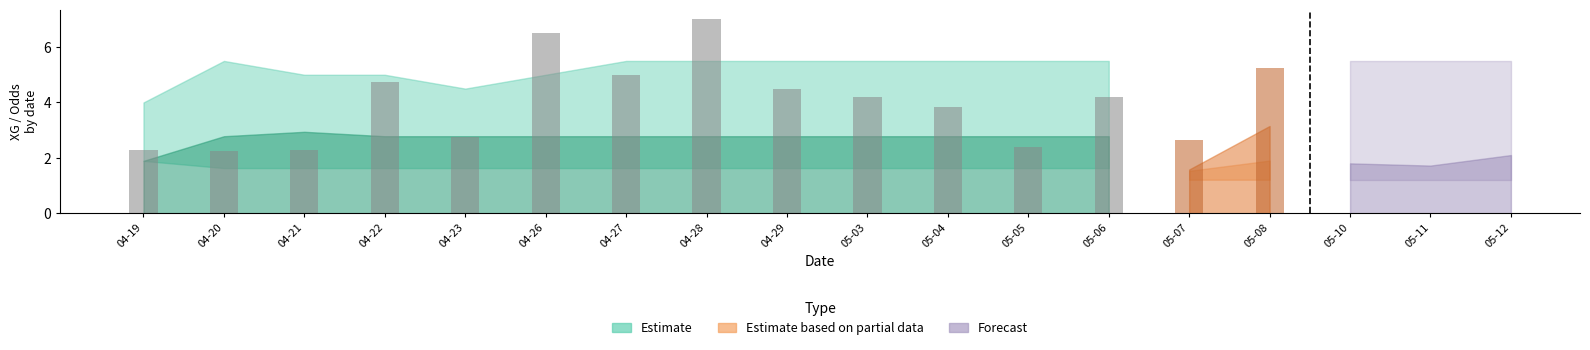

Approximately how many times larger is the value at 04-23 compared to 04-20?

1.2